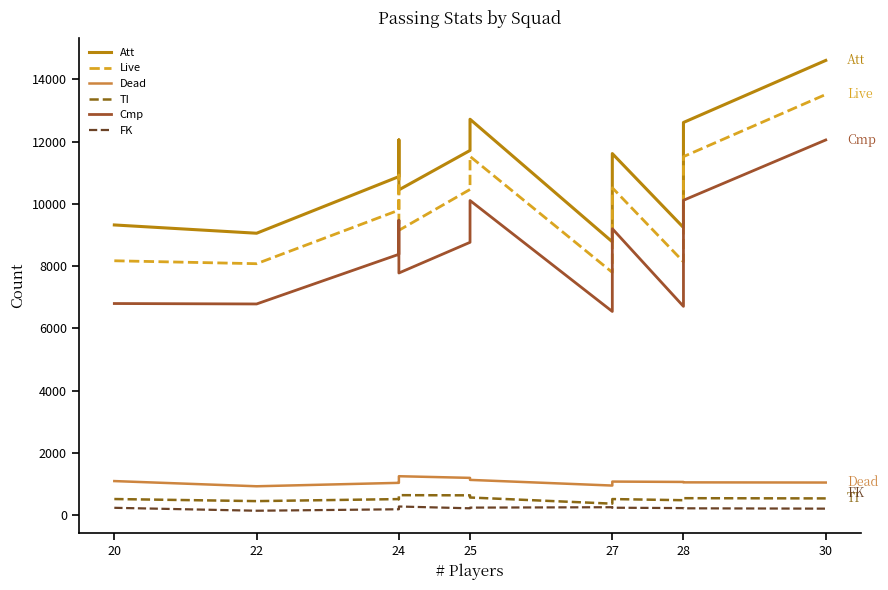

What is the value of the Att point at the 2nd from the left?

9057